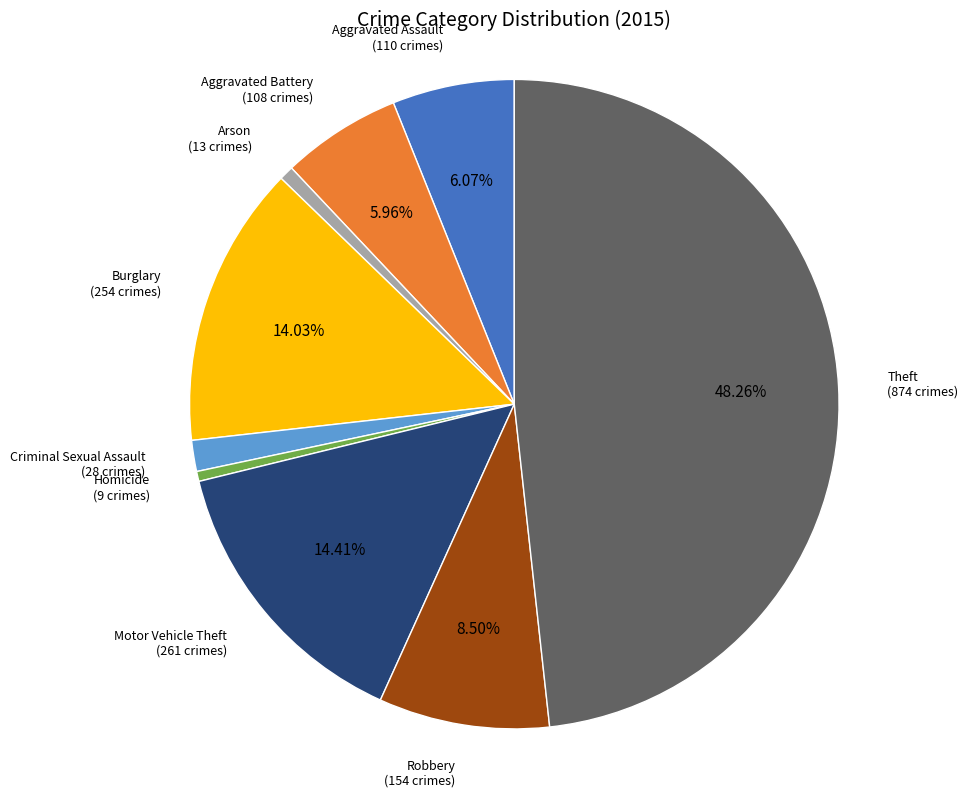

Is there any slice that represents more than half of the pie?

No